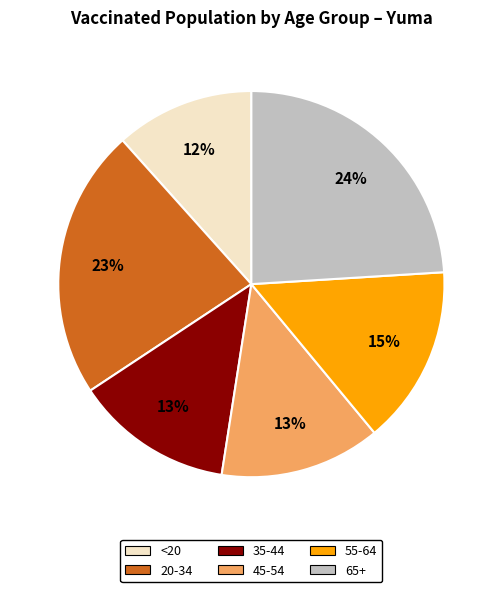

To the nearest percent, what is the average slice percentage?

17%